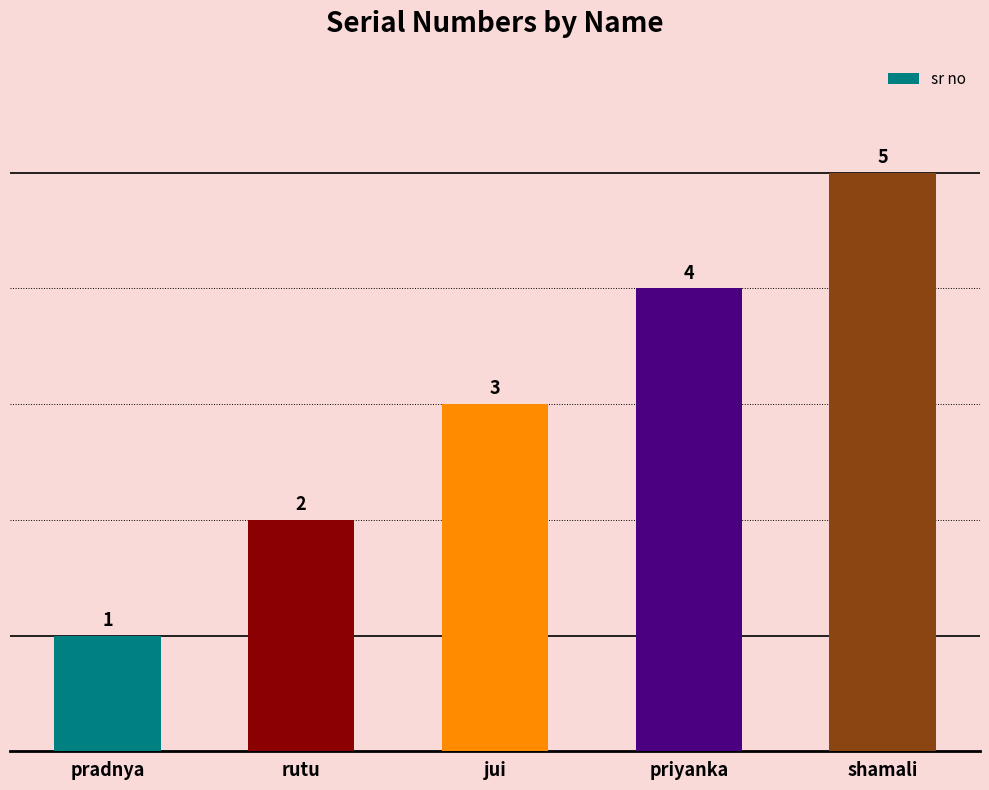

The value at pradnya is 1. True or false?

True